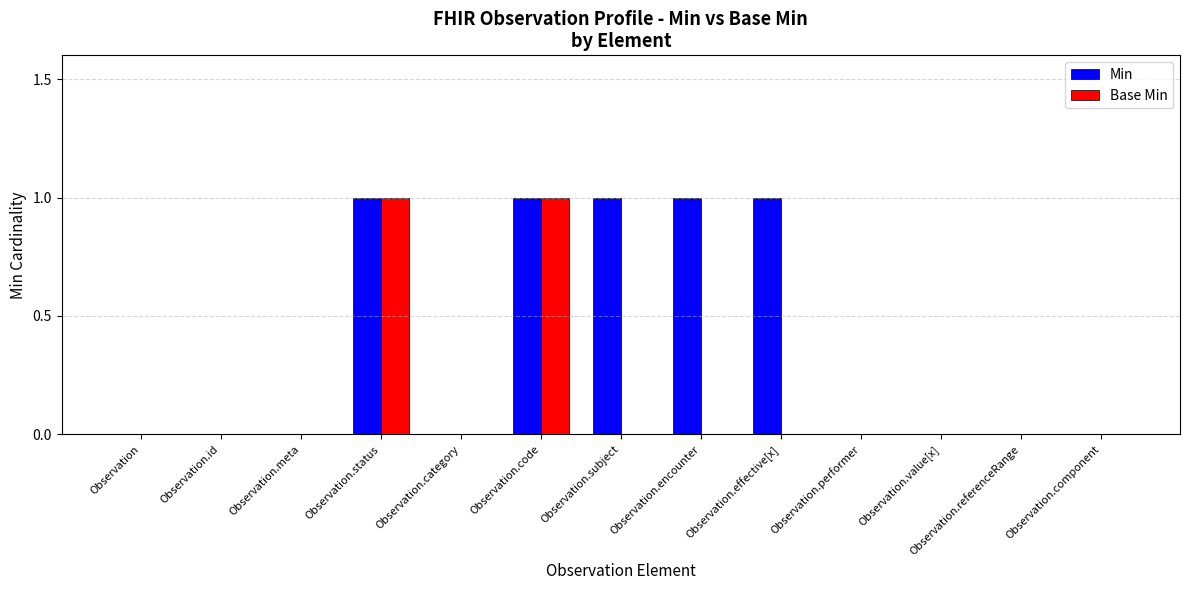

What is the total value across all series at Observation.subject?

1